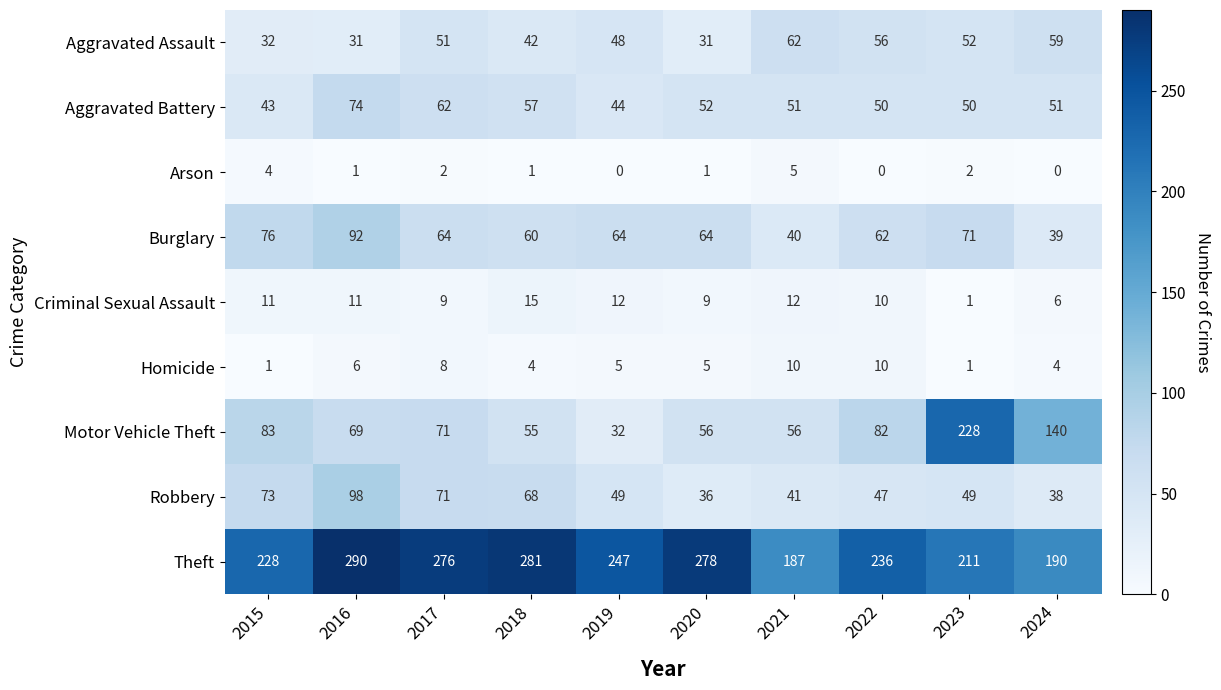

Between 2018 and 2021, which series saw the biggest shift?

Theft